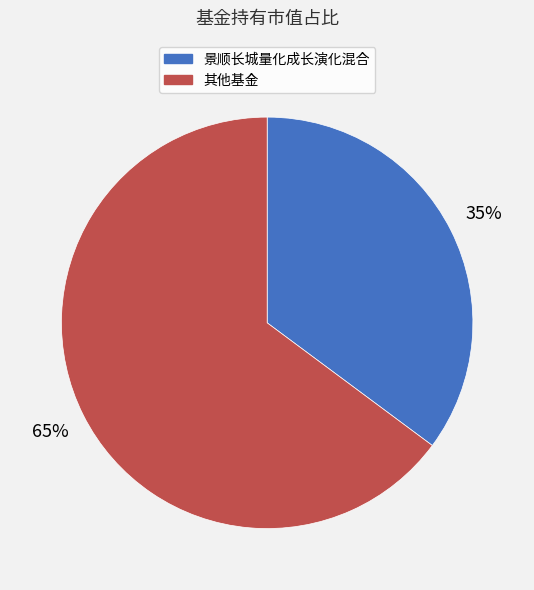

To the nearest percent, what is the difference between the largest and smallest slice percentages?

30%